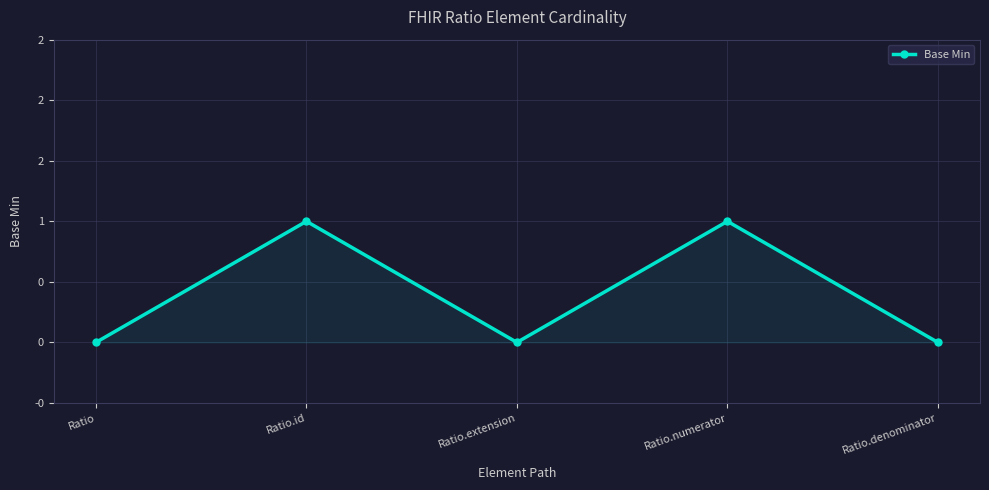

The value at Ratio.numerator is 2. True or false?

False